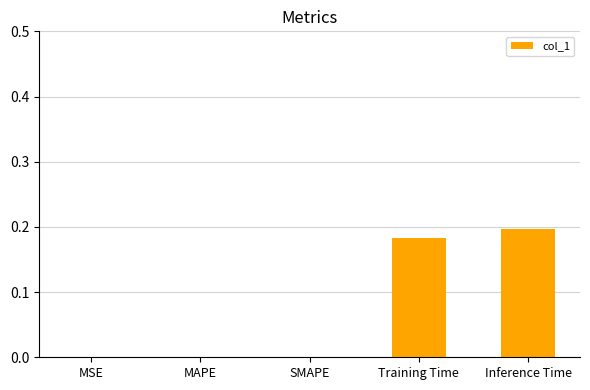

What is the average value?

0.1